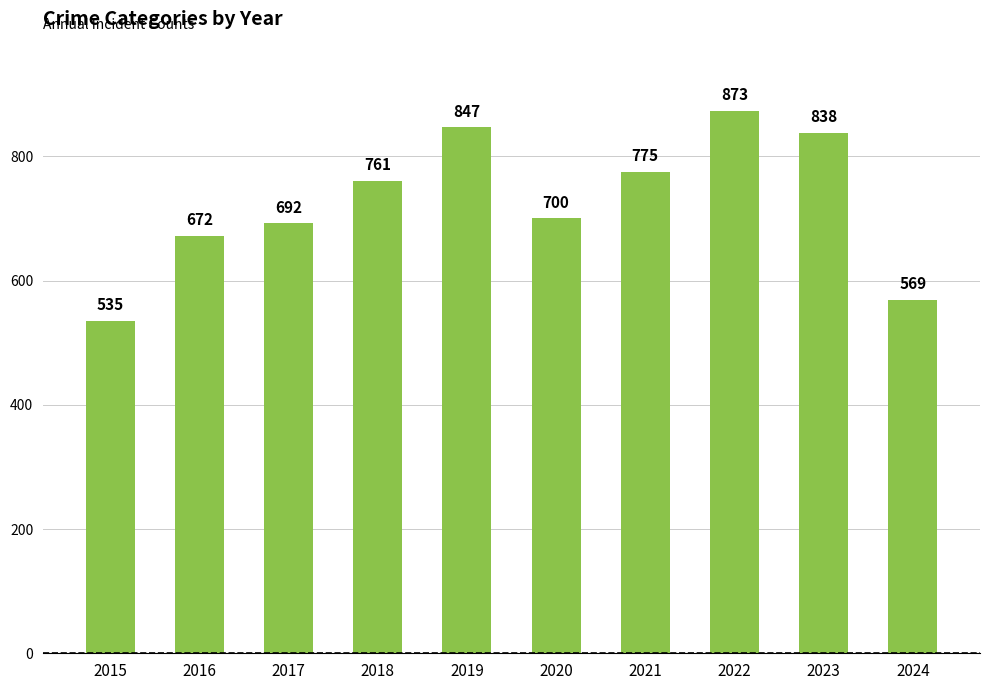

What is the change in value from 2018 to 2023?

+77